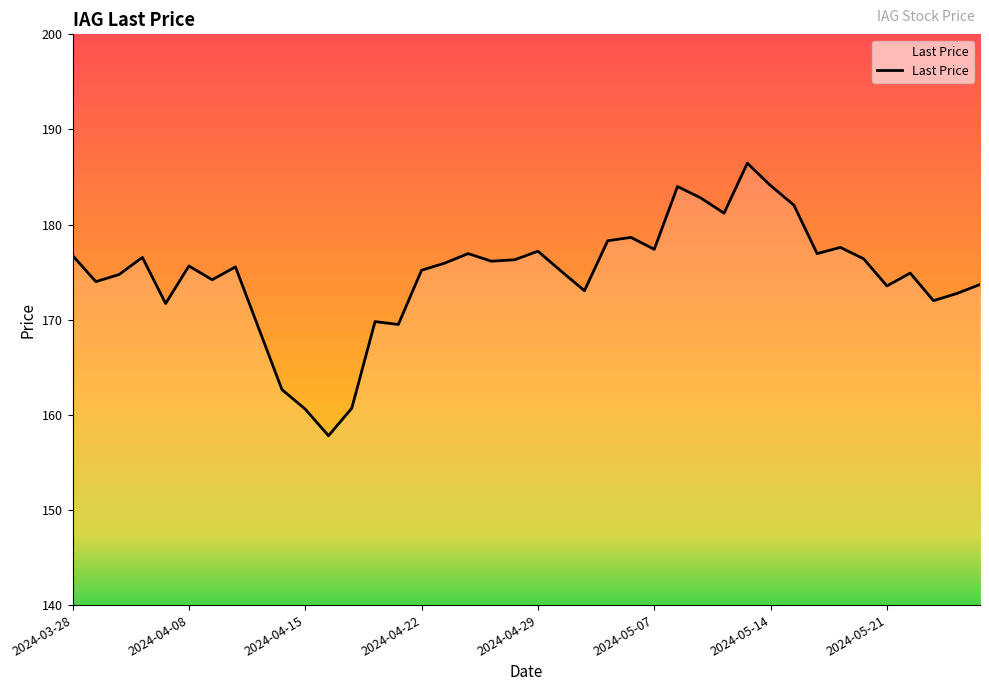

What is the minimum value shown in the chart?

157.8